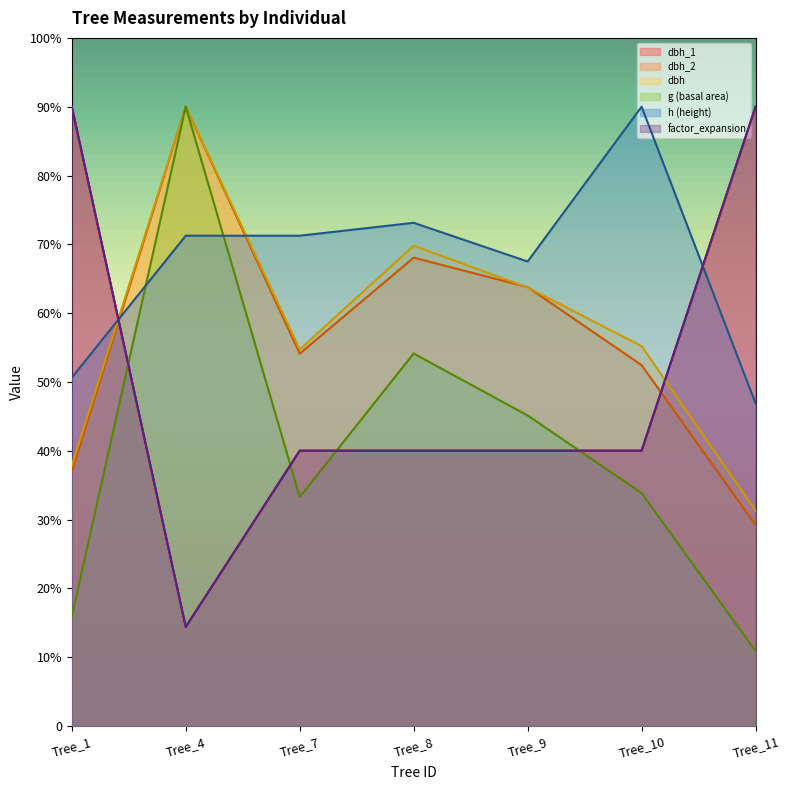

Reading left to right, transcribe all the data shown in this chart.

dbh_1: Tree_1=1800.0	Tree_4=287.8	Tree_7=800.2	Tree_8=800.2	Tree_9=800.2	Tree_10=800.2	Tree_11=1800.0
dbh_2: Tree_1=740.1	Tree_4=1800.0	Tree_7=1082.2	Tree_8=1361.2	Tree_9=1275.6	Tree_10=1048.8	Tree_11=583.9
dbh: Tree_1=756.8	Tree_4=1800.0	Tree_7=1094.4	Tree_8=1396.0	Tree_9=1274.6	Tree_10=1103.9	Tree_11=625.9
g: Tree_1=318.2	Tree_4=1800.0	Tree_7=665.4	Tree_8=1082.7	Tree_9=902.6	Tree_10=677.0	Tree_11=217.6
h: Tree_1=1012.5	Tree_4=1425.0	Tree_7=1425.0	Tree_8=1462.5	Tree_9=1350.0	Tree_10=1800.0	Tree_11=937.5
factor_expansion: Tree_1=1800.0	Tree_4=287.8	Tree_7=800.2	Tree_8=800.2	Tree_9=800.2	Tree_10=800.2	Tree_11=1800.0